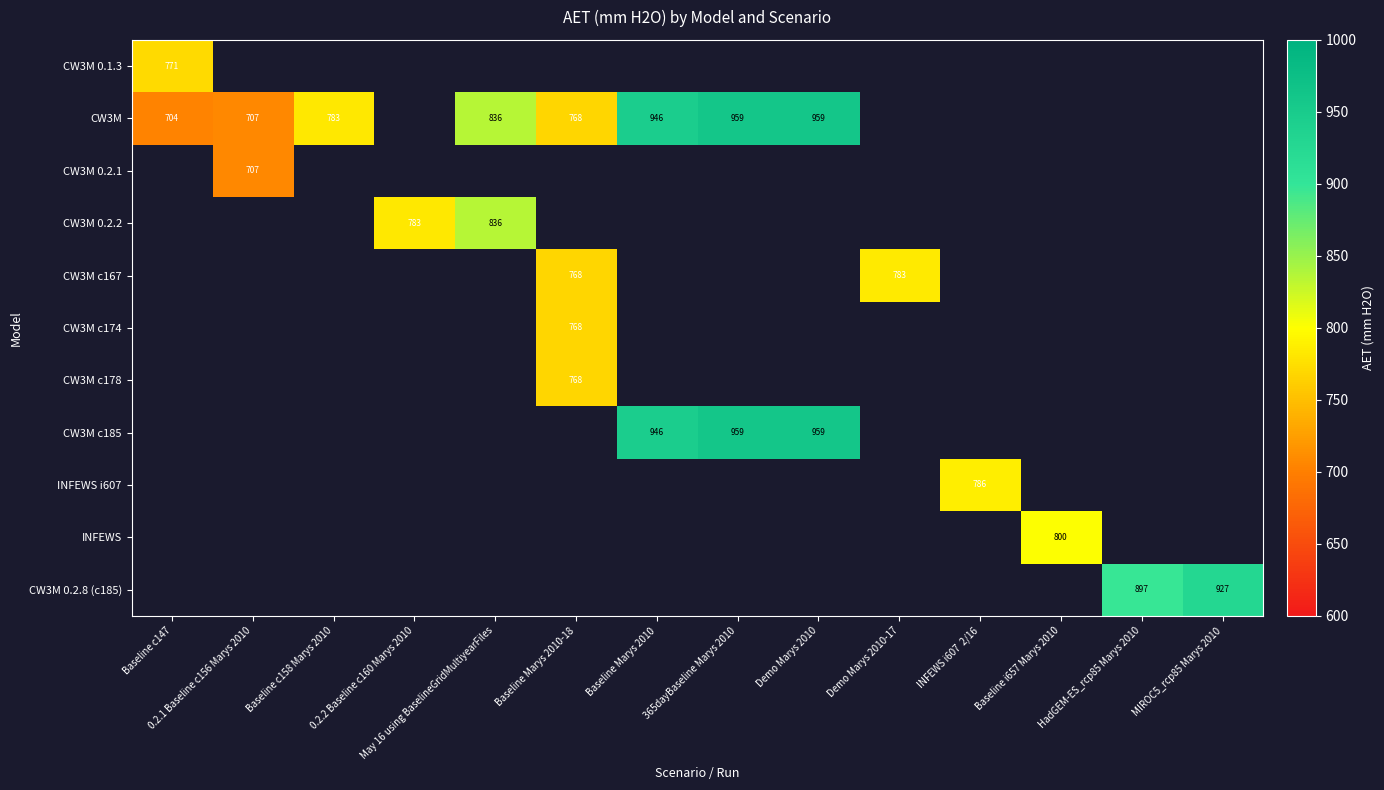

Is the value of CW3M 0.1.3 at 0.2.1 Baseline c156 Marys 2010 greater than the value of CW3M 0.2.8 (c185) at Baseline Marys 2010?

No